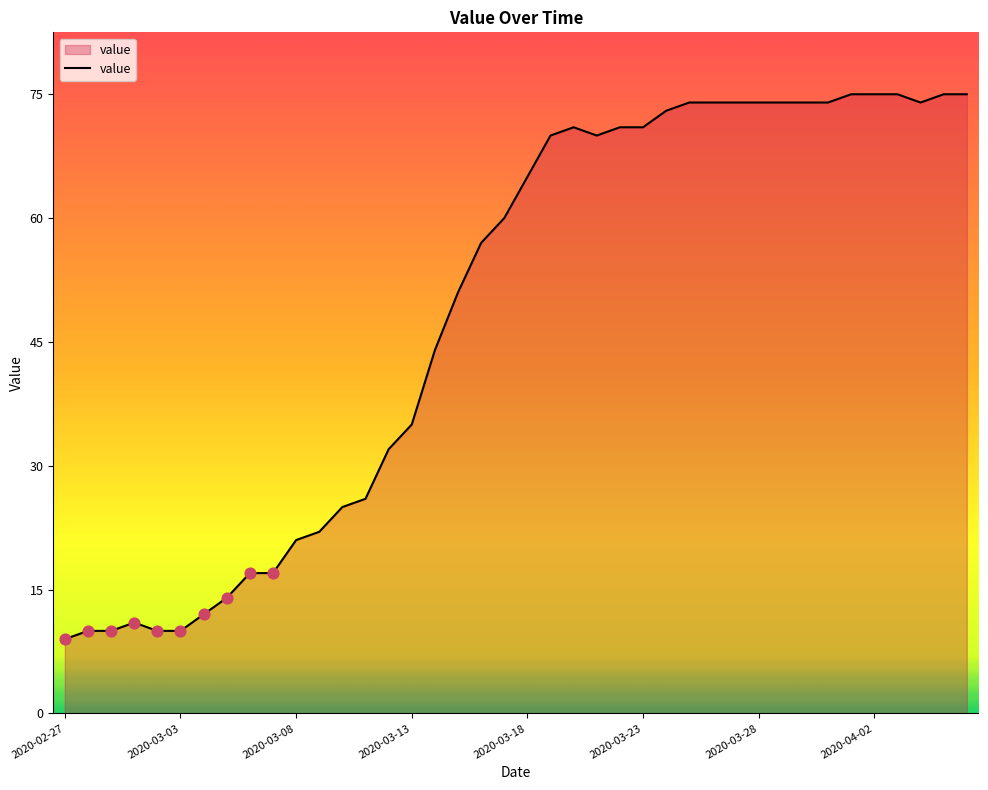

What is the difference between the maximum and minimum values?

66